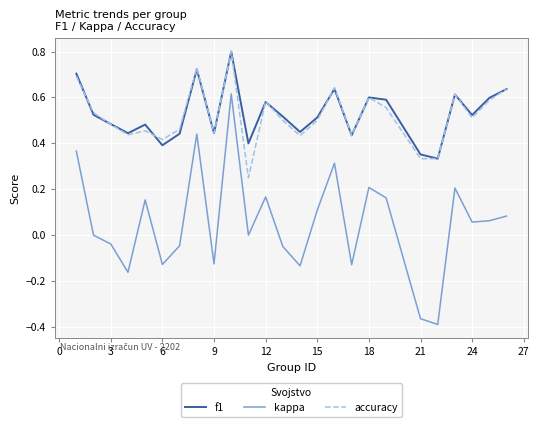

Which series has the largest range (max minus min)?

kappa